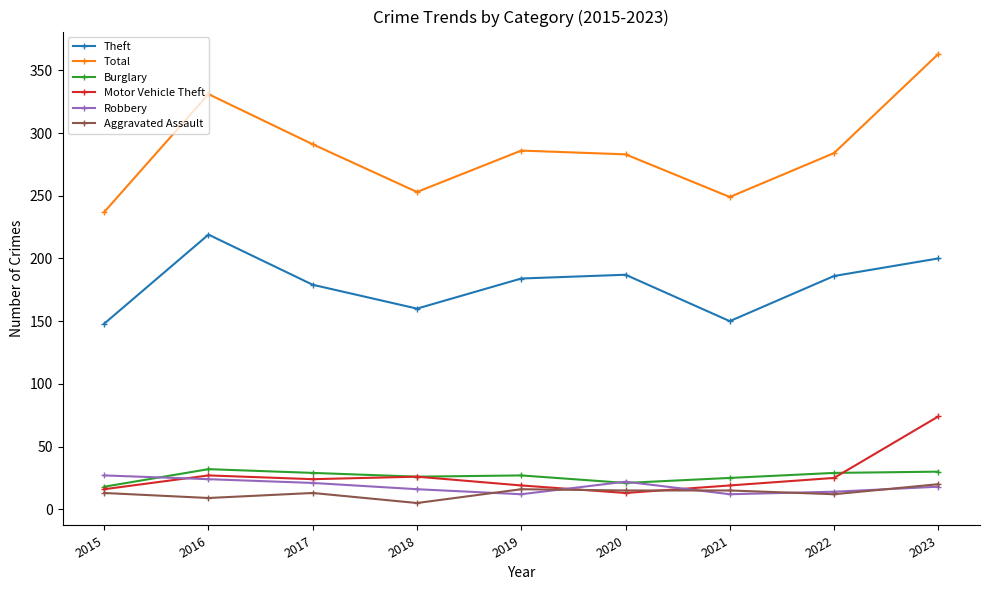

In Theft, how many points are lower than both neighbors (excluding endpoints)?

2